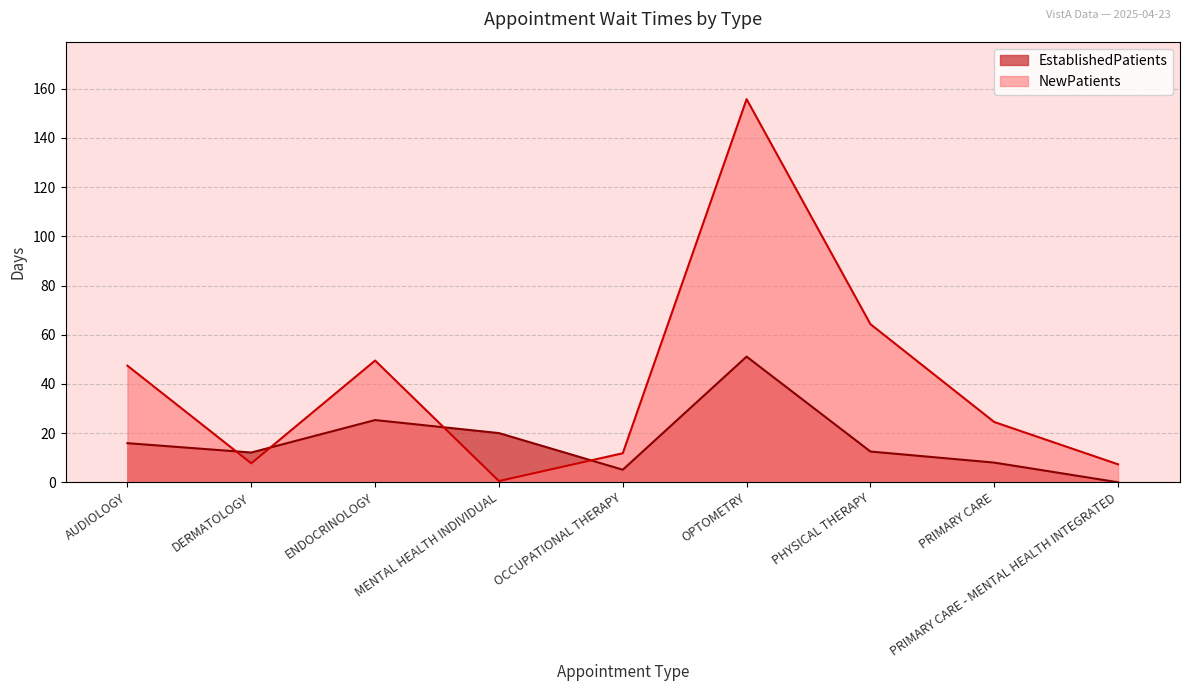

How many categories are shown in the chart?

9